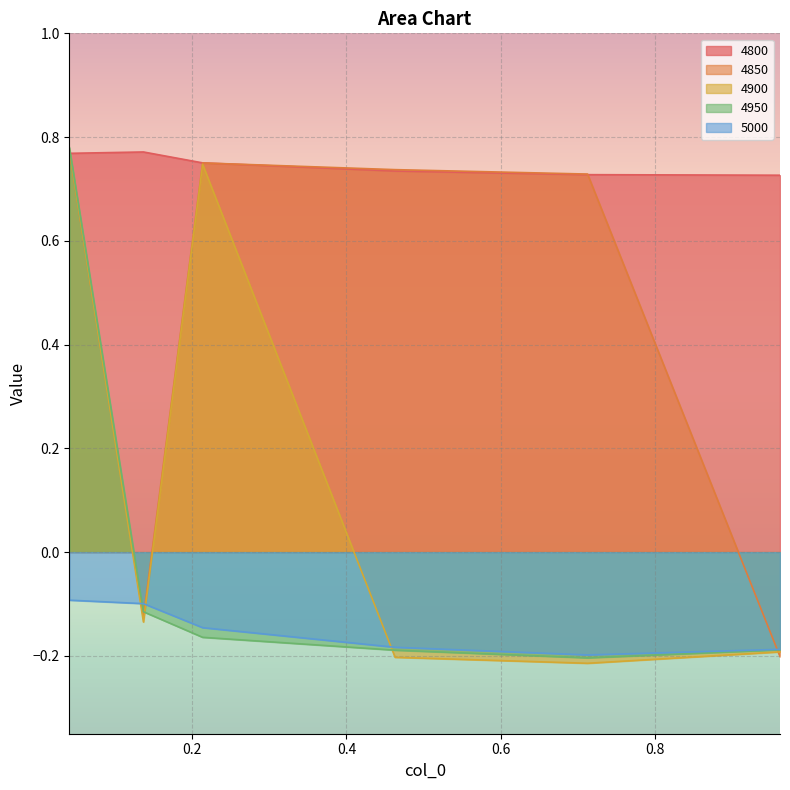

What is the label of the 6th point from the left?

0.9616438356164384